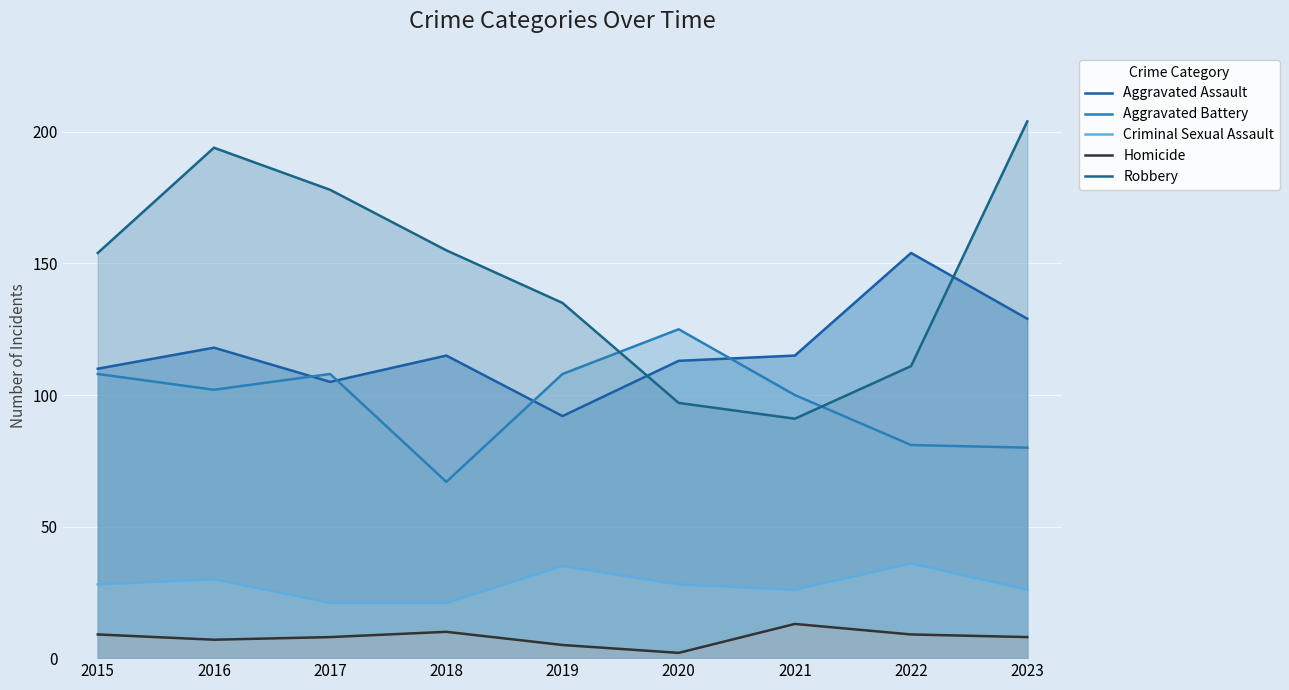

At which label is Homicide closest to 7?

2016